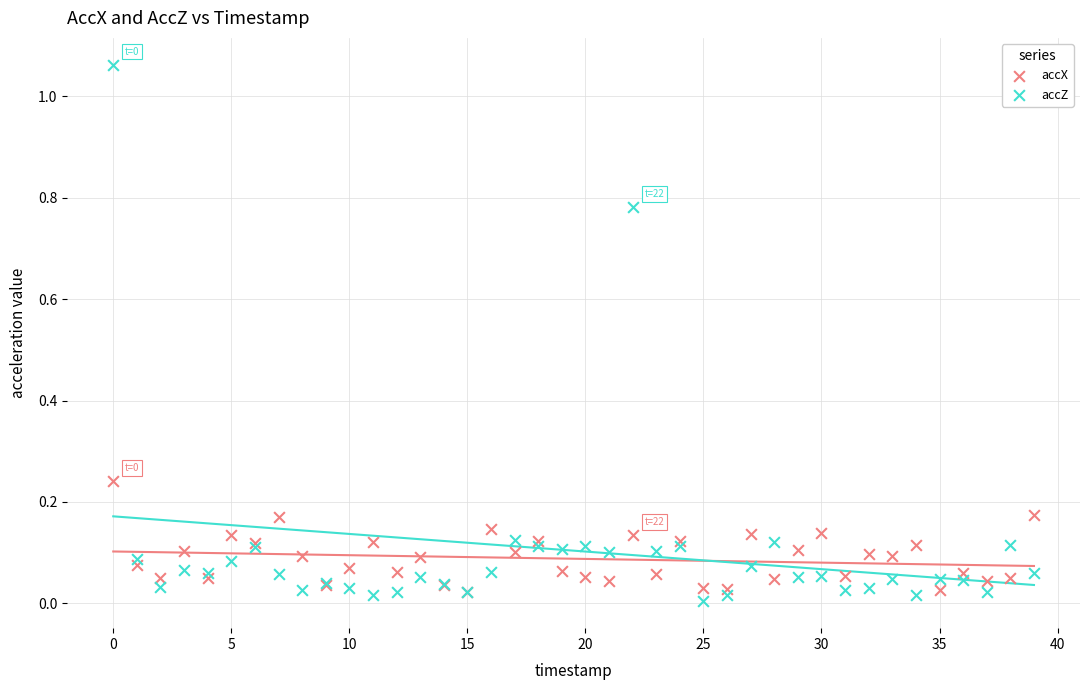

Which series contains the lowest Y value?

accZ